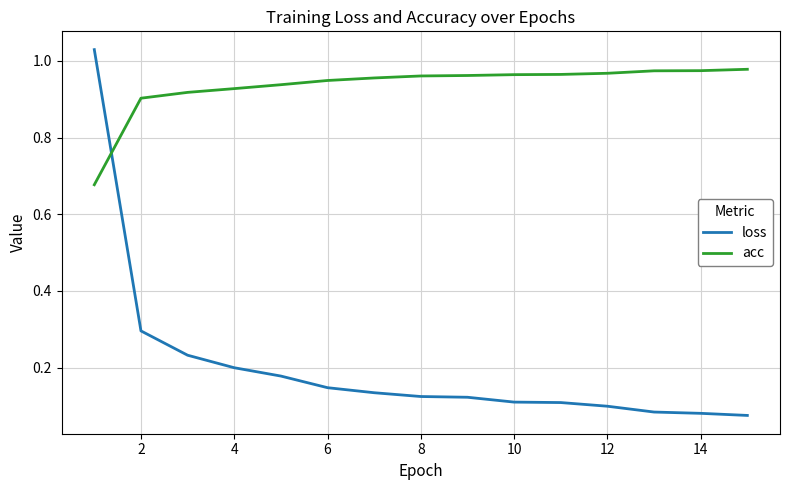

What is the difference between the maximum and minimum values in the acc series?

0.3